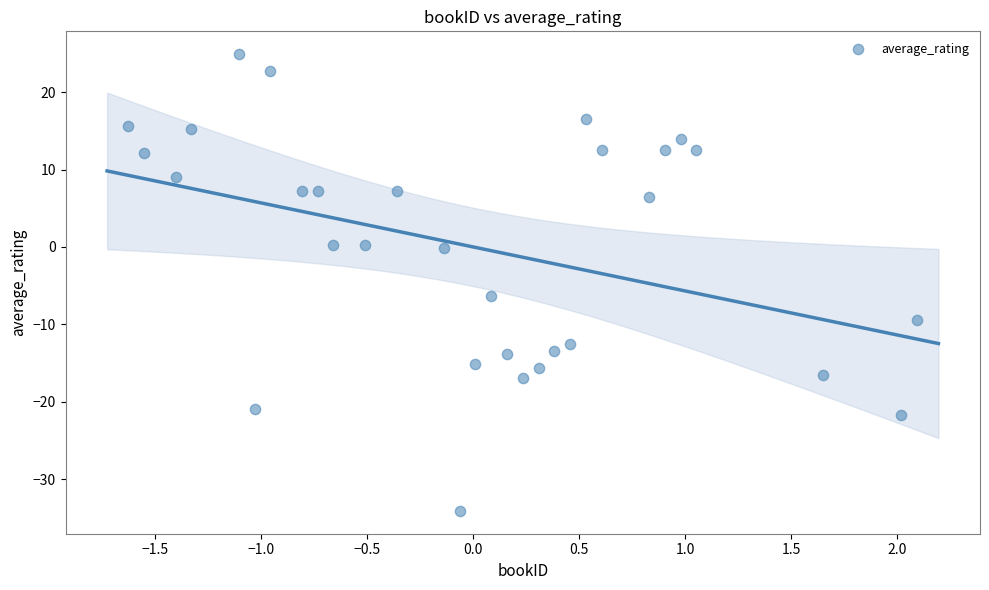

What Y value in the scatter plot is closest to -4?

-6.4